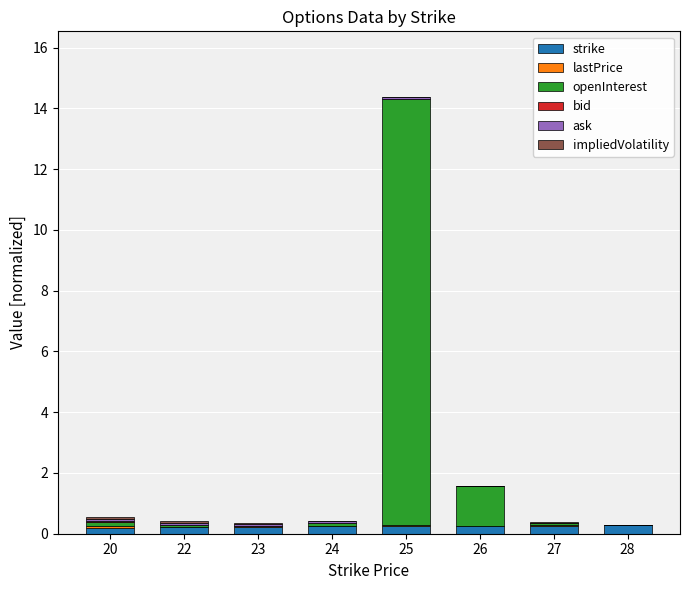

At which category is the sum across all series the highest?

25